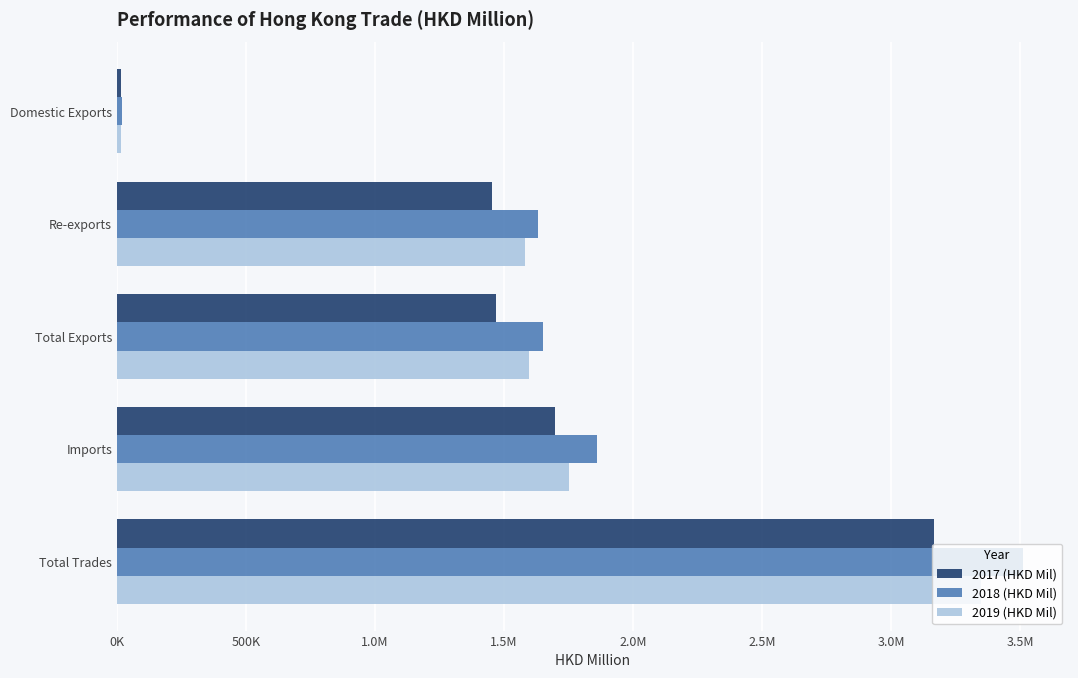

What is the highest value of the 2019 (HKD Mil) series?

3347881.2